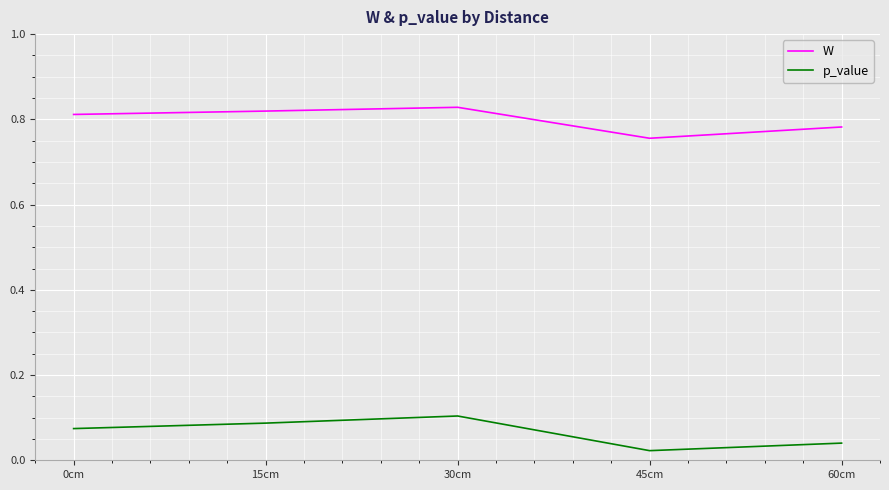

Which series changed the most between 30cm and 45cm?

p_value